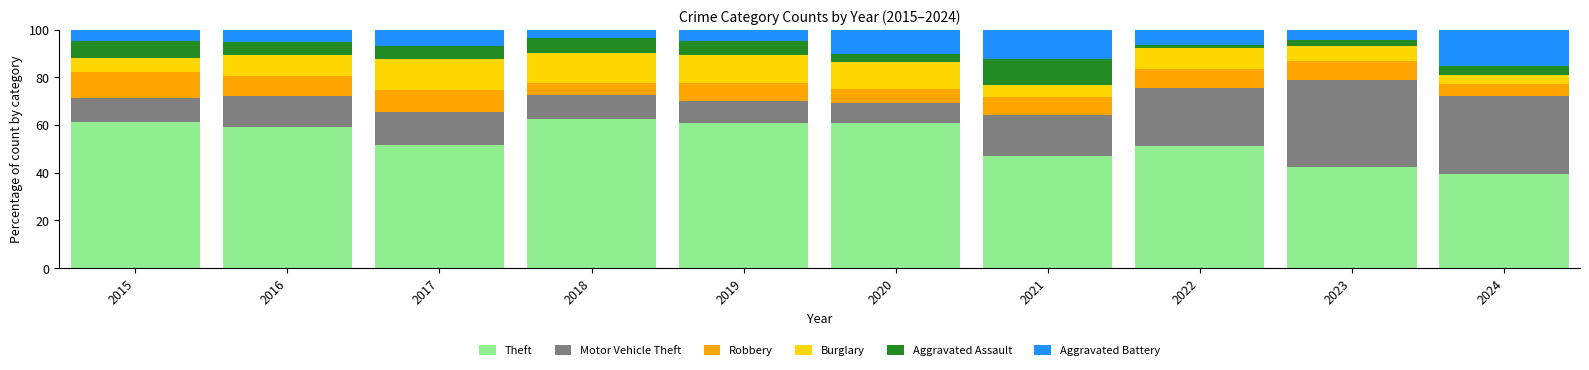

What is the value of the Theft bar at the 3rd from the left?

51.7